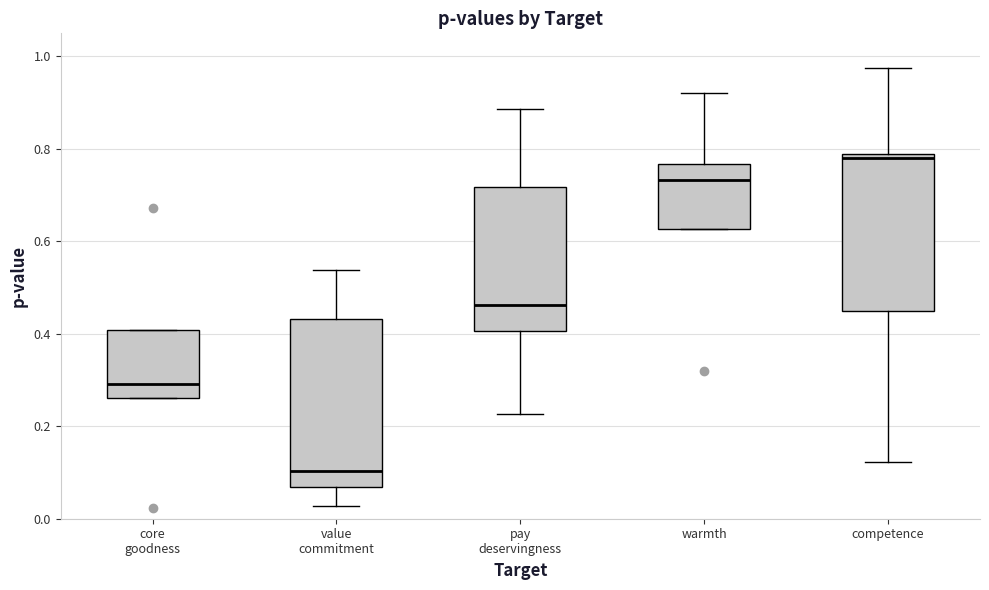

Which box has the highest median line?

competence